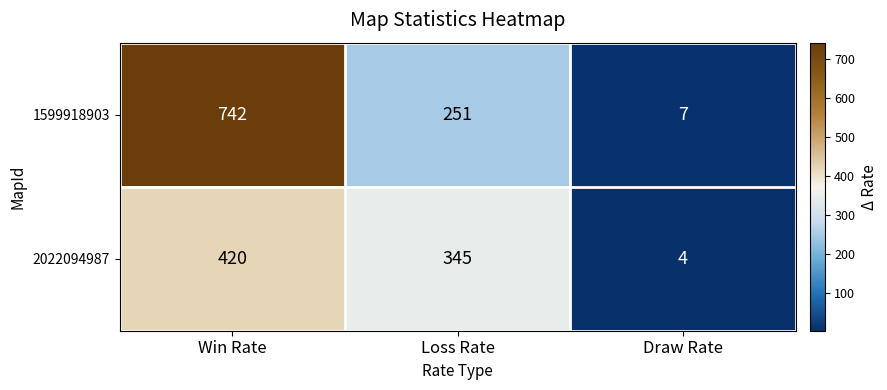

Which series changed the most between Loss Rate and Draw Rate?

2022094987